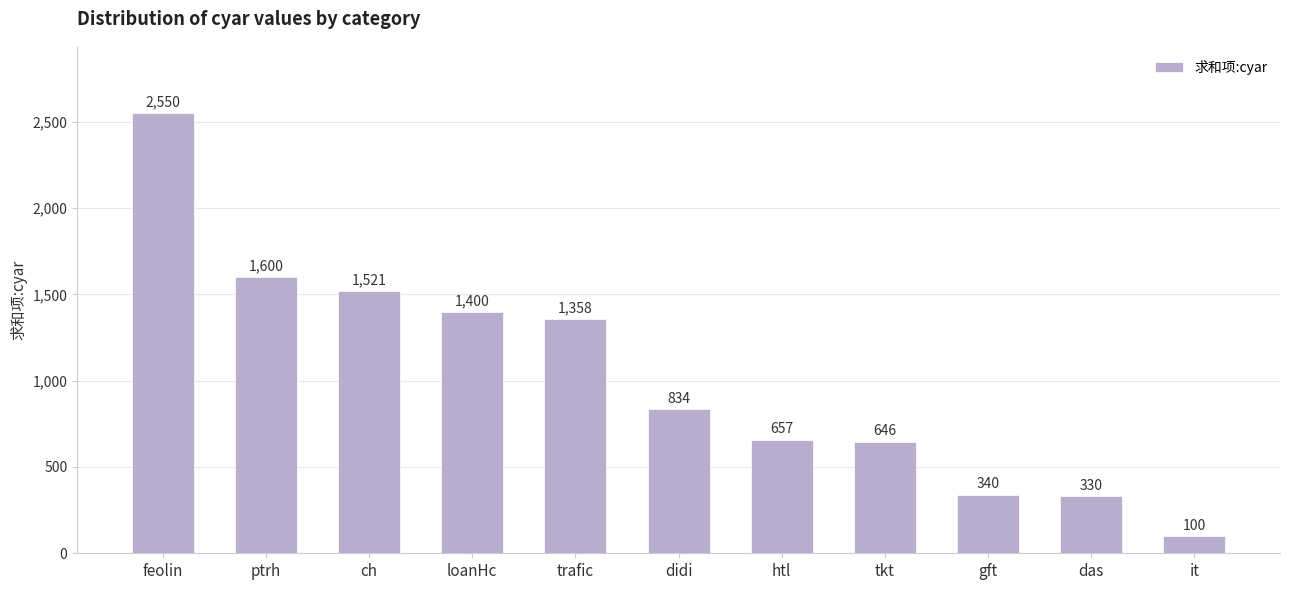

Does the chart contain any negative values?

No